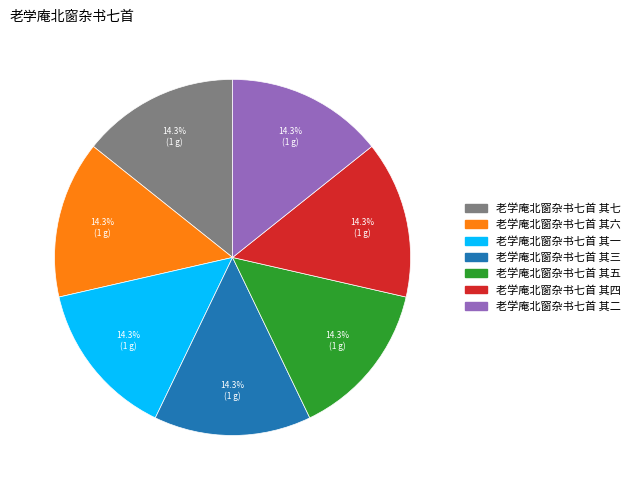

What percentage is the 老学庵北窗杂书七首 其二 slice, to the nearest percent?

14%